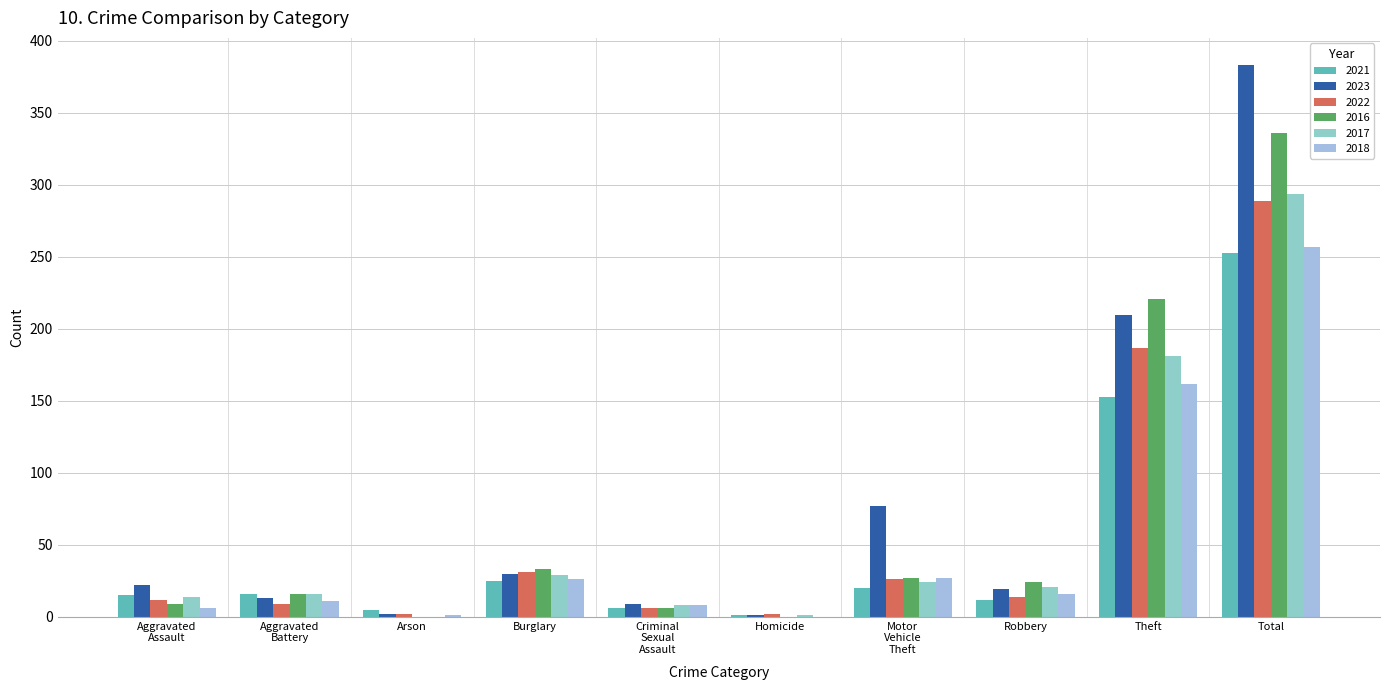

How many groups of bars are there?

10